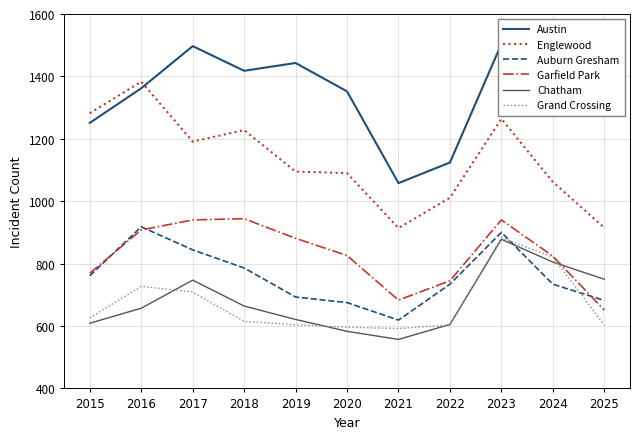

Where does the Garfield Park series first go above 826?

2016